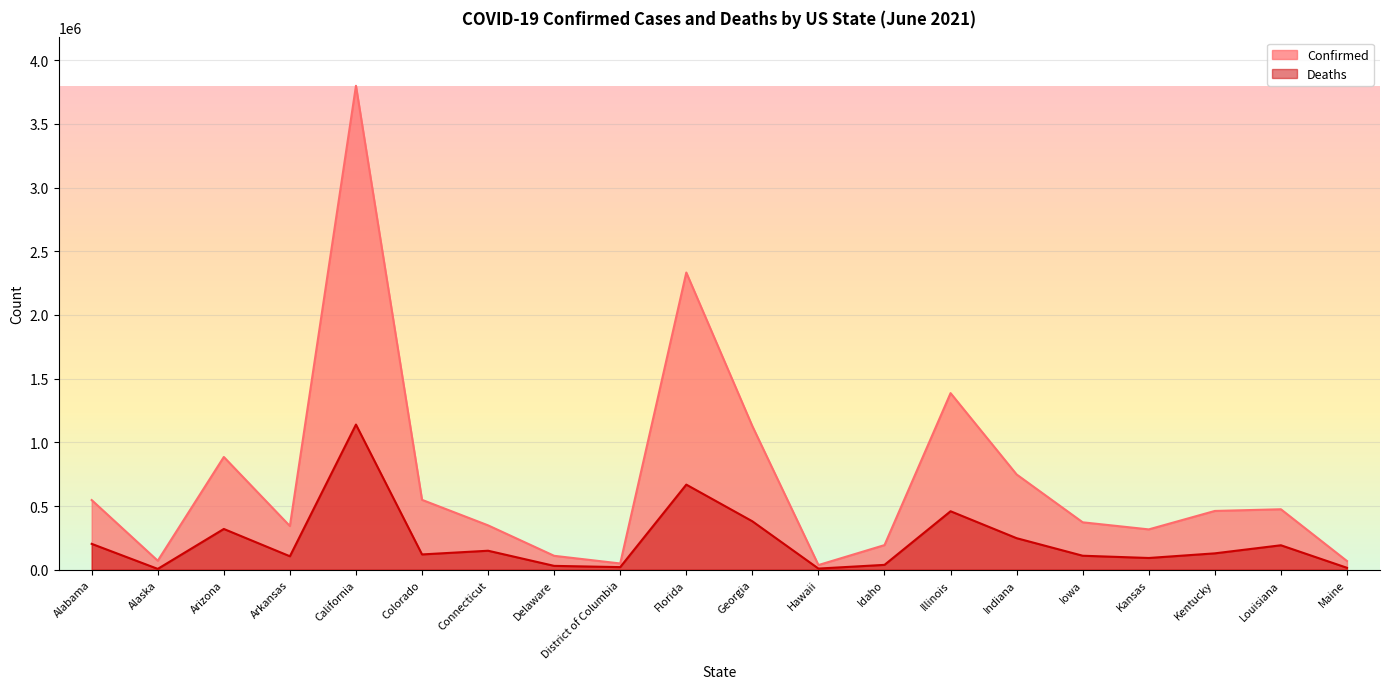

What is the average value of the Deaths series?

221792.9